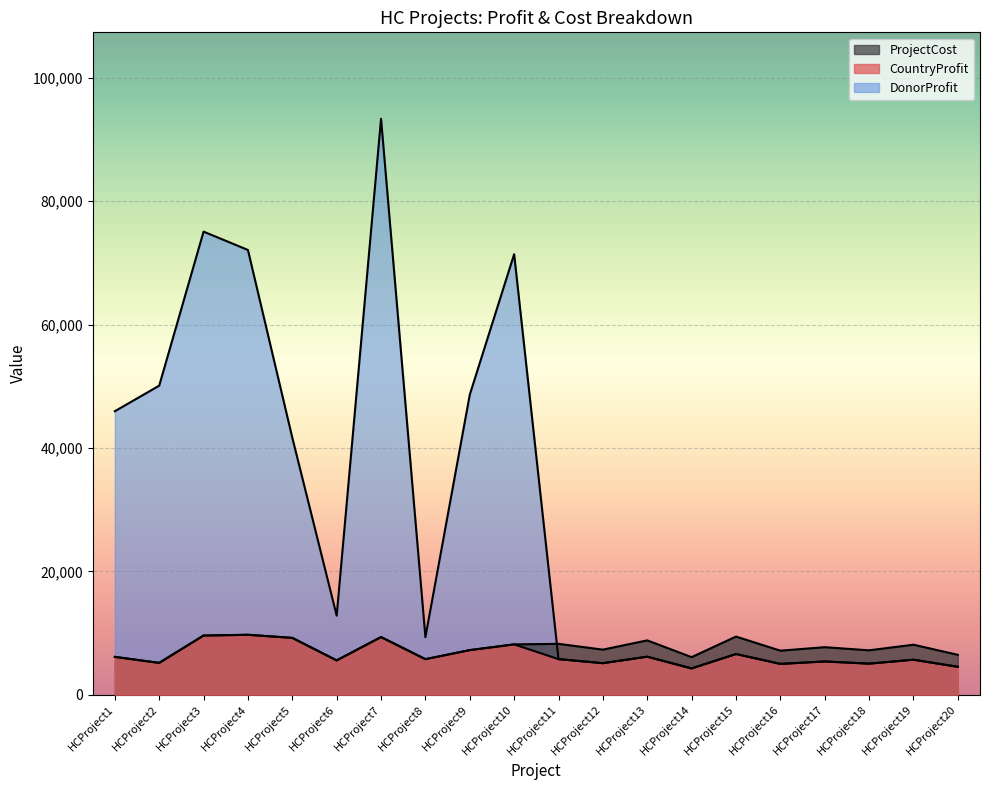

After their last crossing, which series has the higher values: DonorProfit or ProjectCost?

ProjectCost